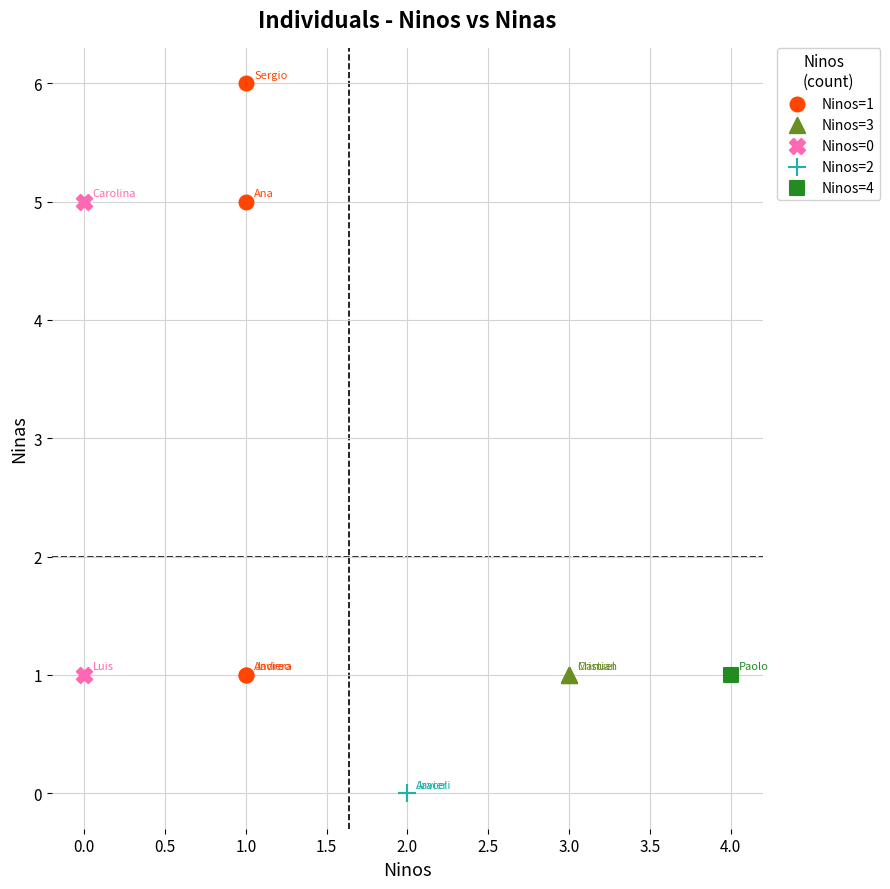

What are all the series names shown in the legend?

Ninos=1, Ninos=3, Ninos=0, Ninos=2, Ninos=4